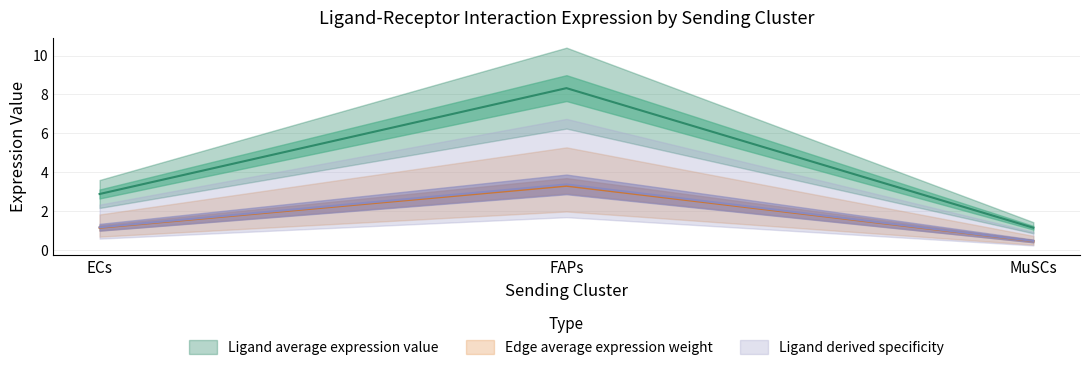

At which category does the chart reach its peak across all series?

FAPs